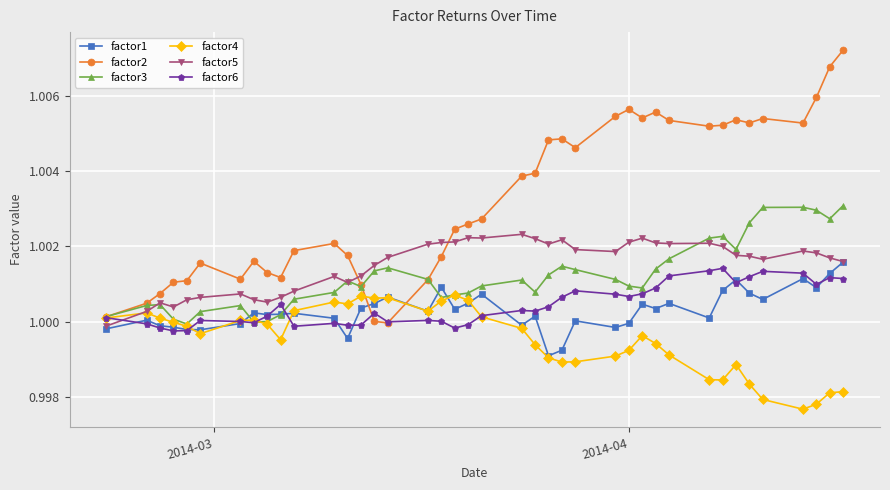

Which series has the widest spread of values?

factor2